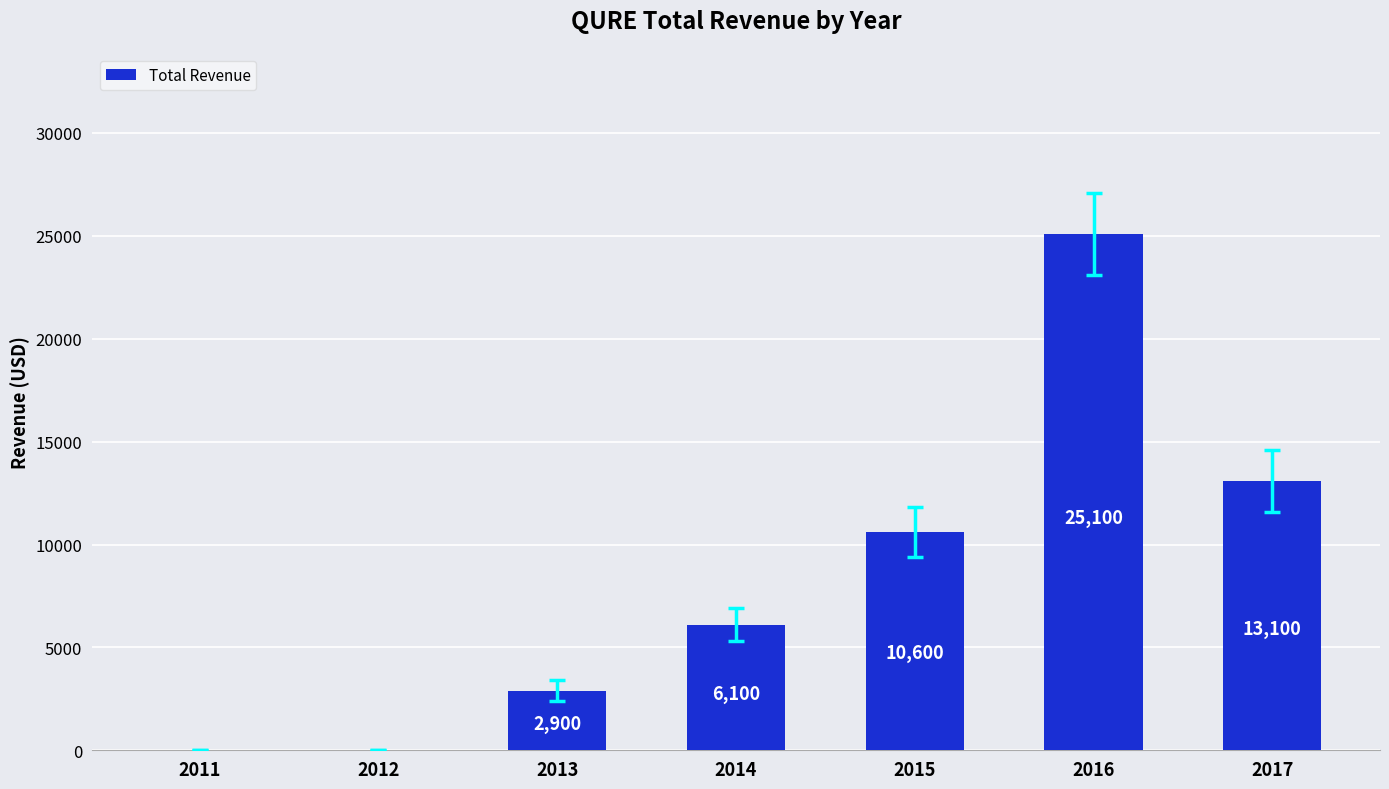

Between 2015 and 2011, which is larger?

2015